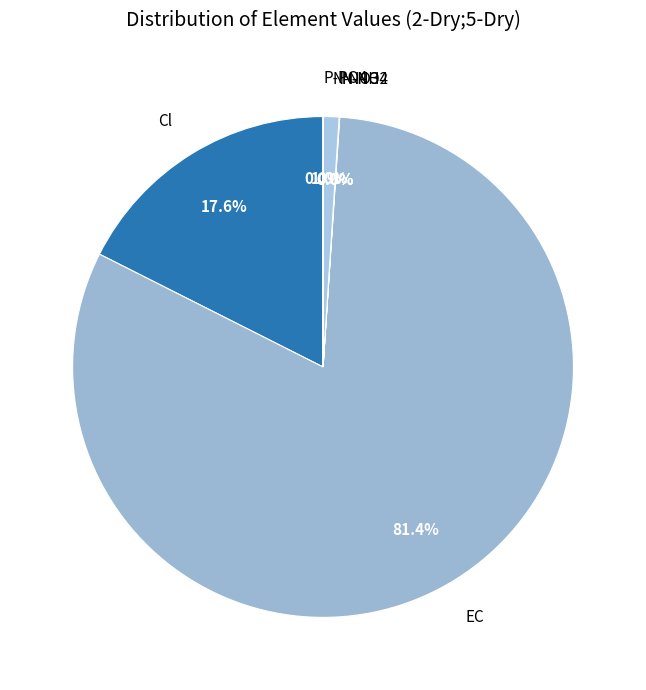

Count the number of slices in the pie.

6